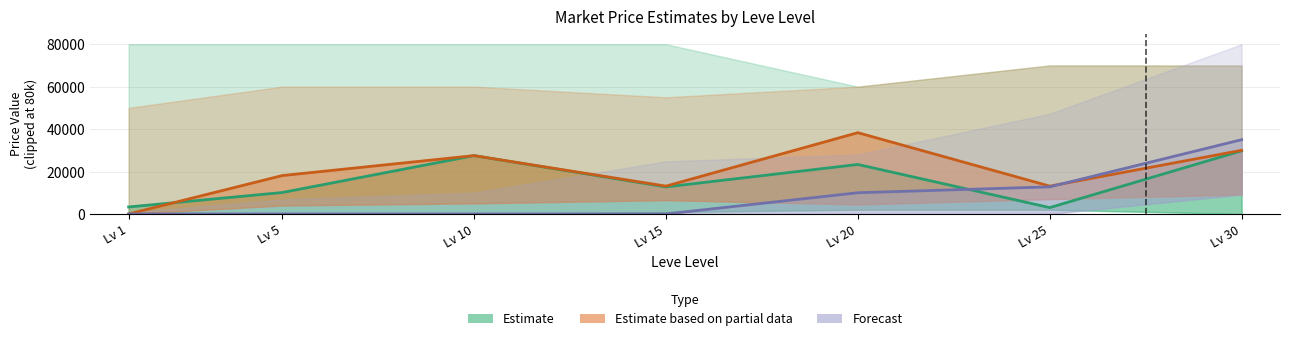

Which series has the largest total across all categories?

Estimate based on partial data